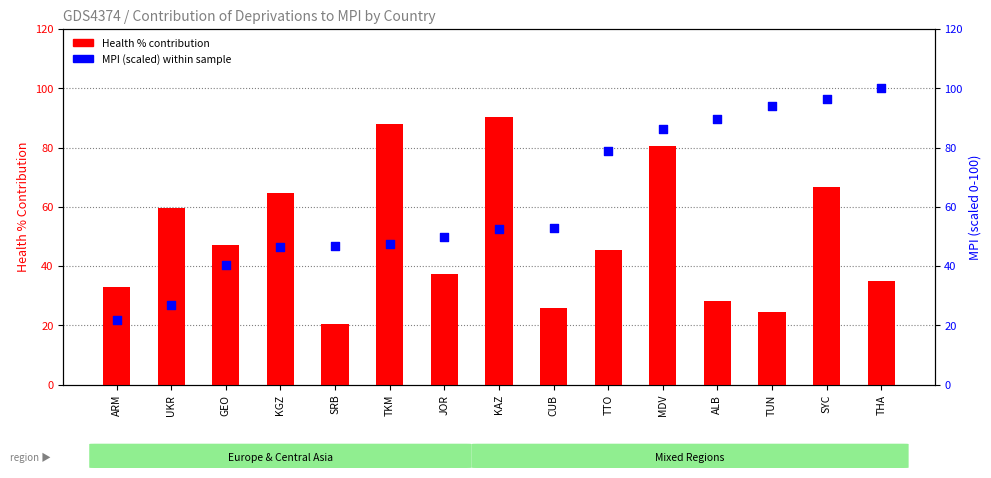

Is the value of MPI (scaled) at TUN greater than the value of Health % at ARM?

Yes